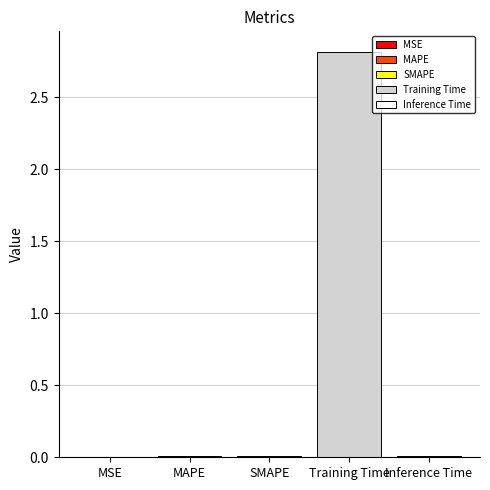

What is the greatest value displayed?

2.8